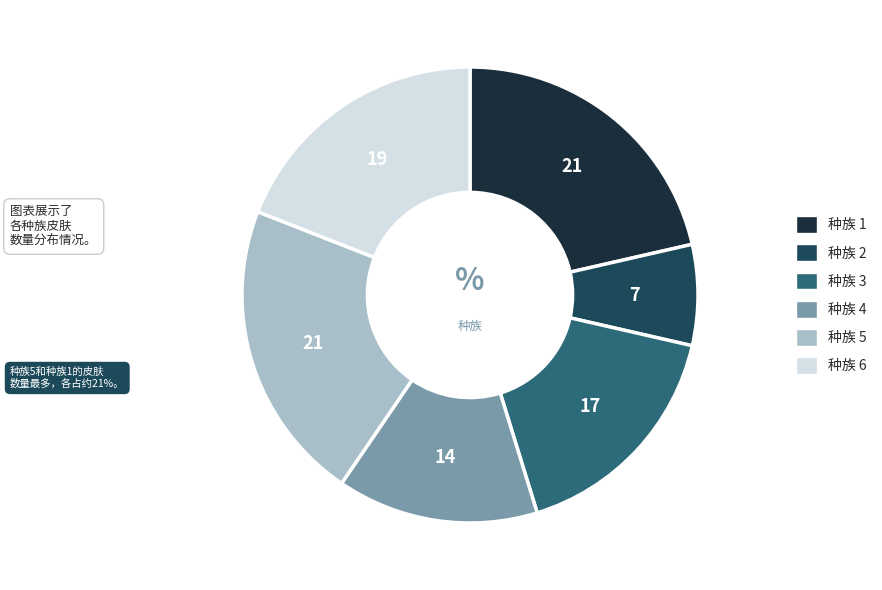

Count the number of slices in the pie.

6